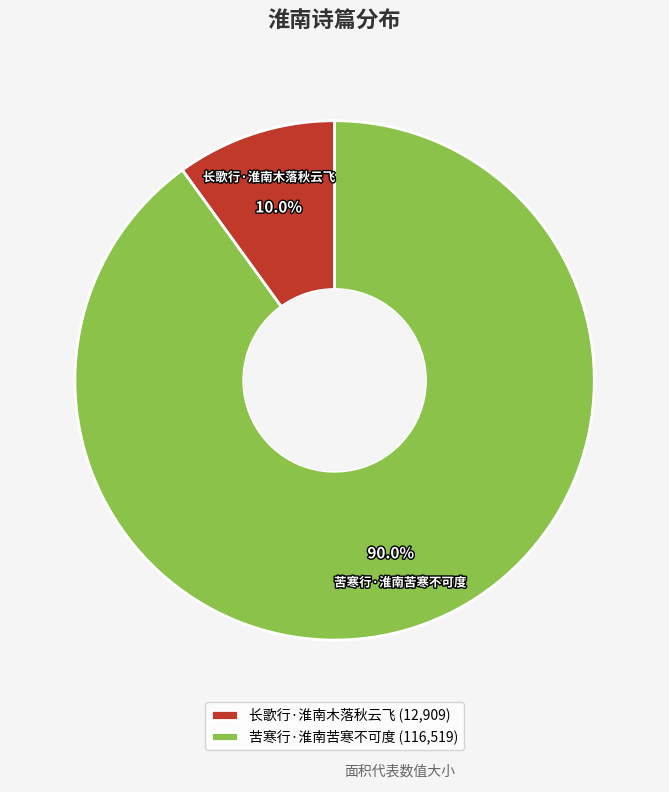

Is the sum of 苦寒行·淮南苦寒不可度 and 长歌行·淮南木落秋云飞 greater than half?

Yes